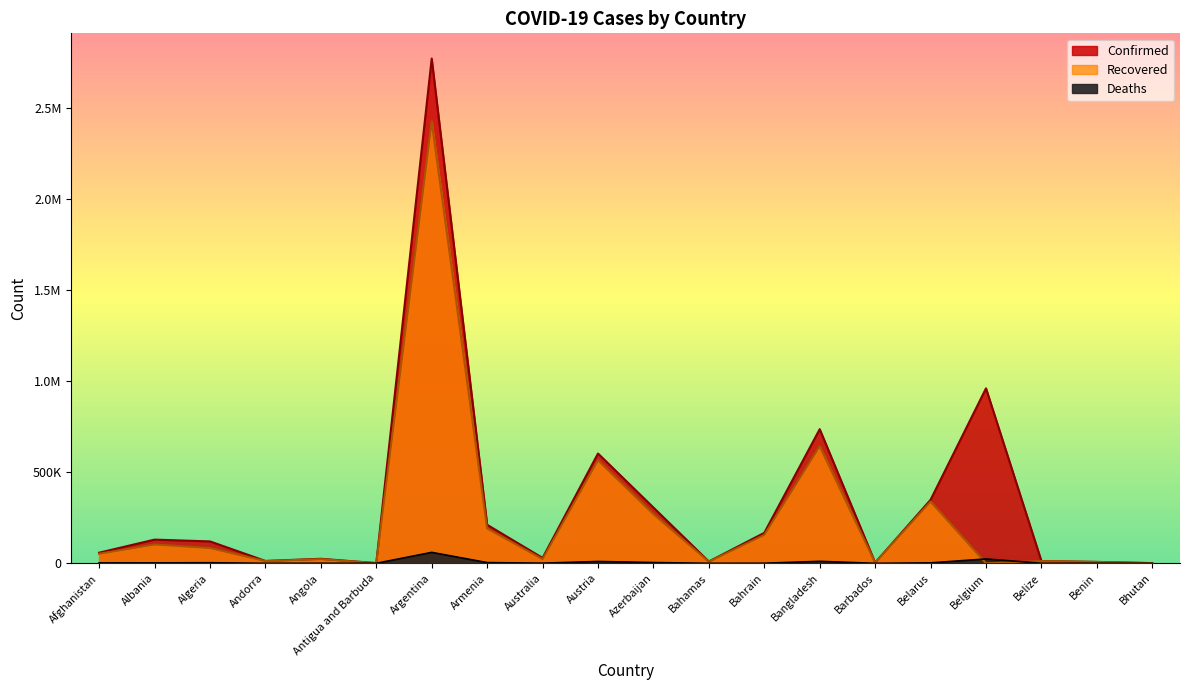

At which category does Confirmed reach its first local valley?

Andorra